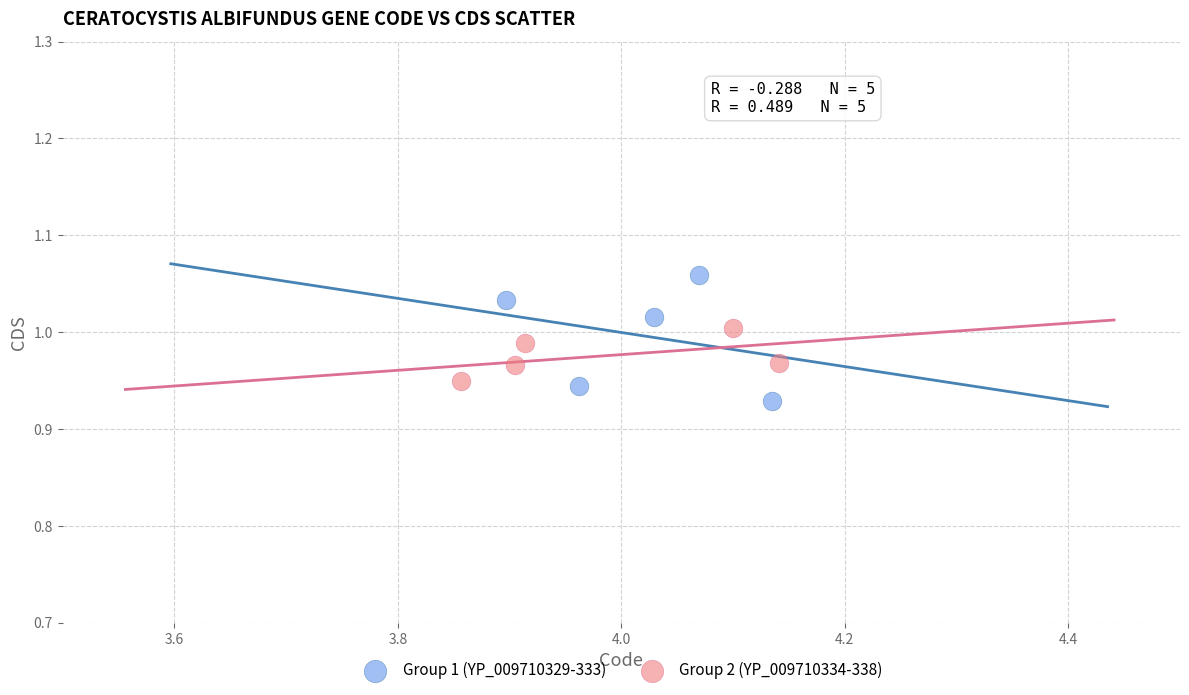

Which series reaches the maximum Y coordinate?

Group 1 (YP_009710329-333)